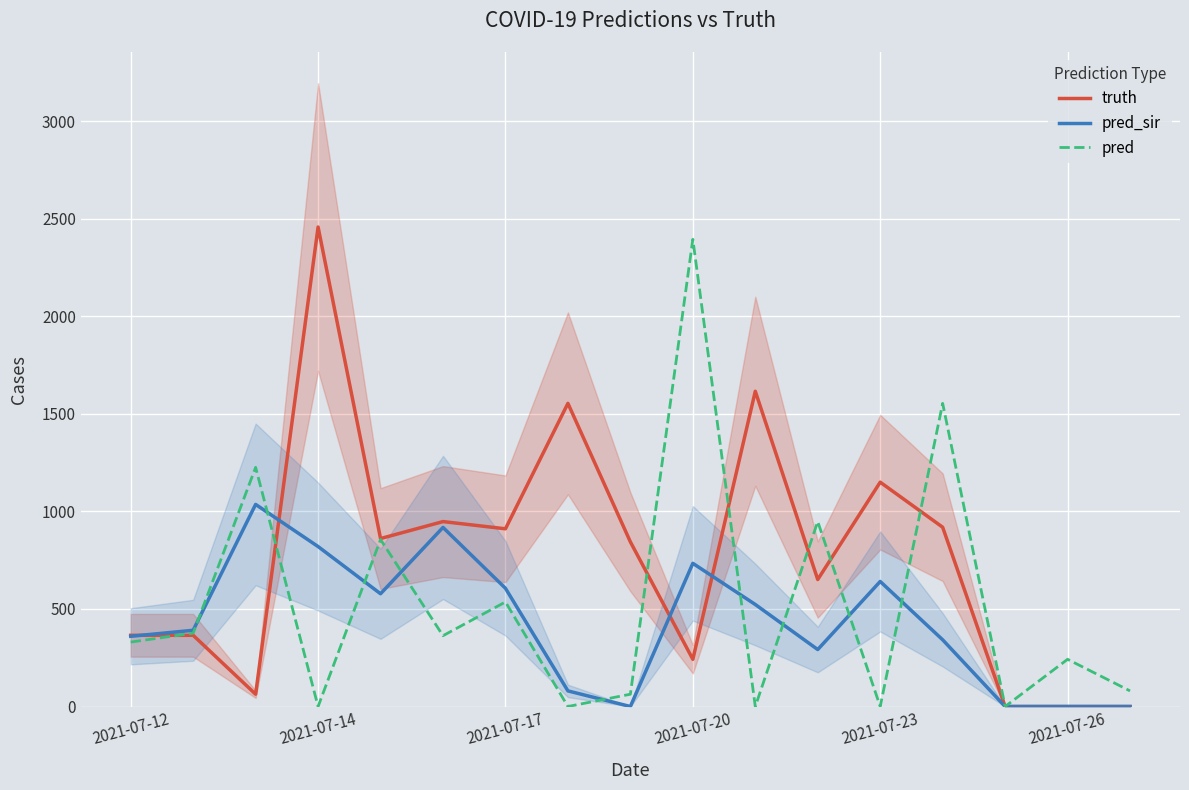

What is the difference between the pred_sir values at 14 and 13?

342.0